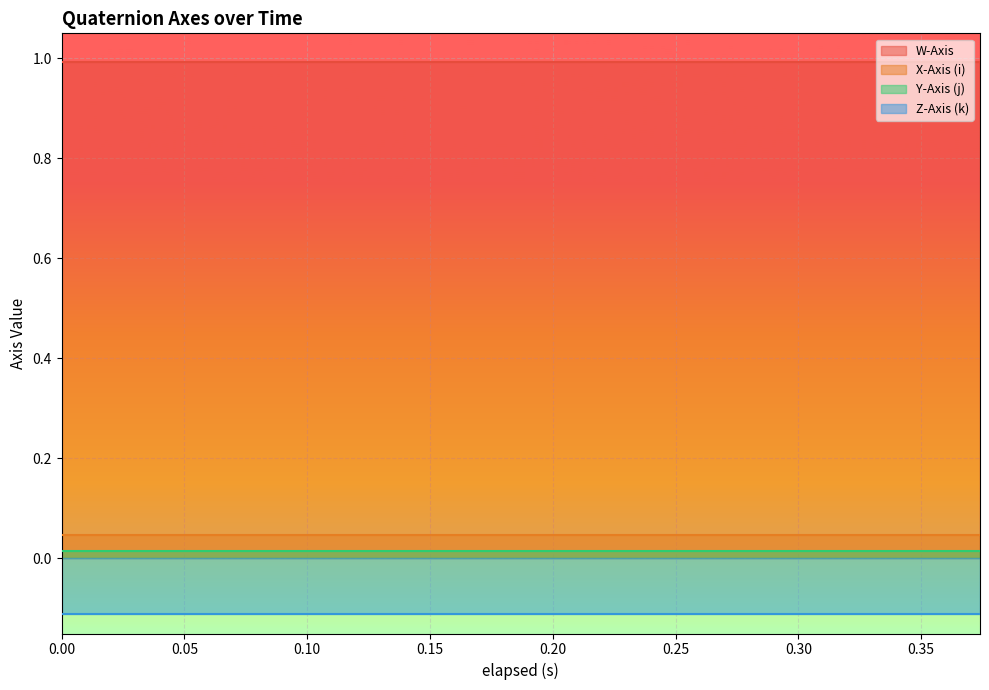

What value does the W-Axis series have at 0.374?

1.0